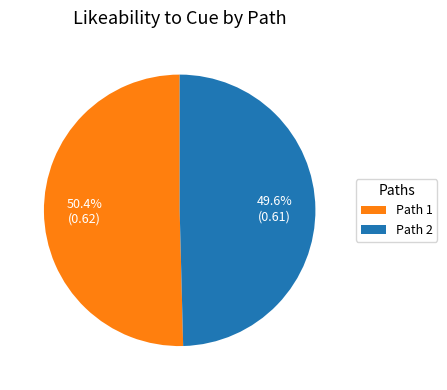

Is the sum of Path 2 and Path 1 greater than half?

Yes